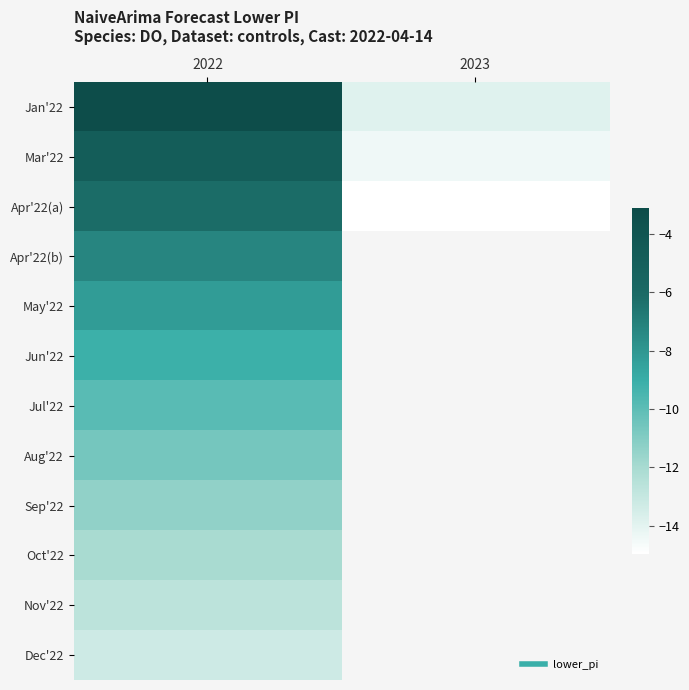

List the labels in order of Dec'22 value, smallest first.

2022, 2023